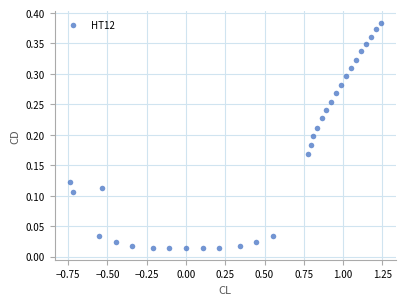

What is the range of X values (max minus min)?

2.0